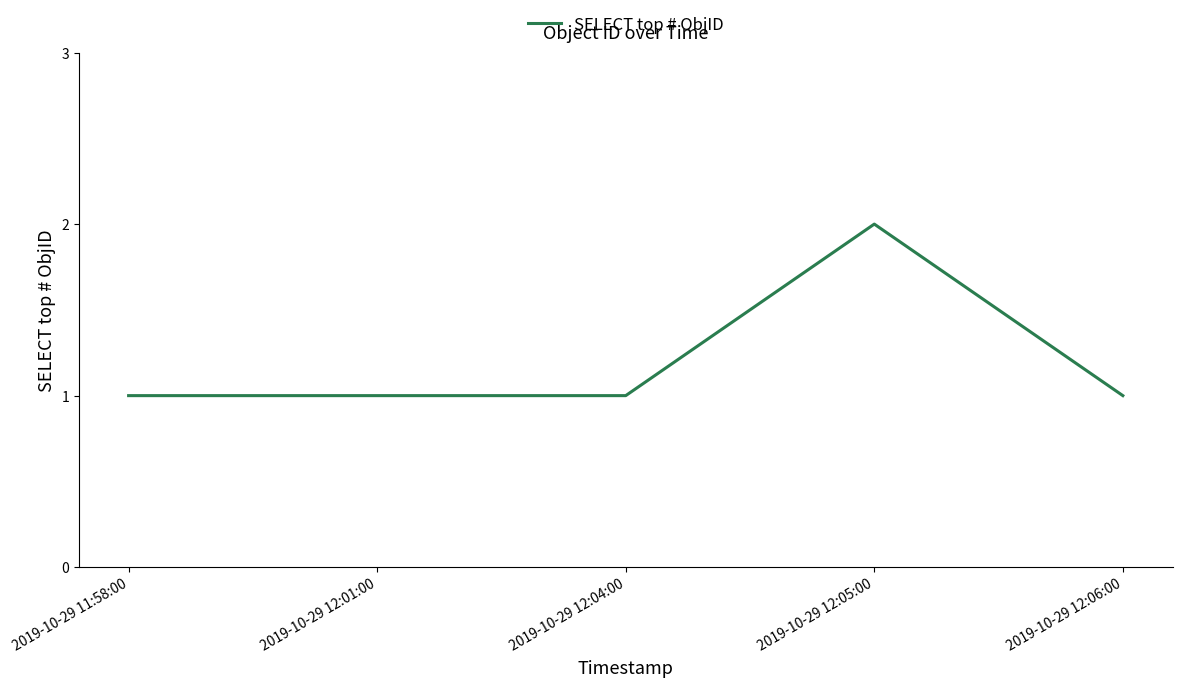

What position from the right is 2019-10-29 12:04:00?

3